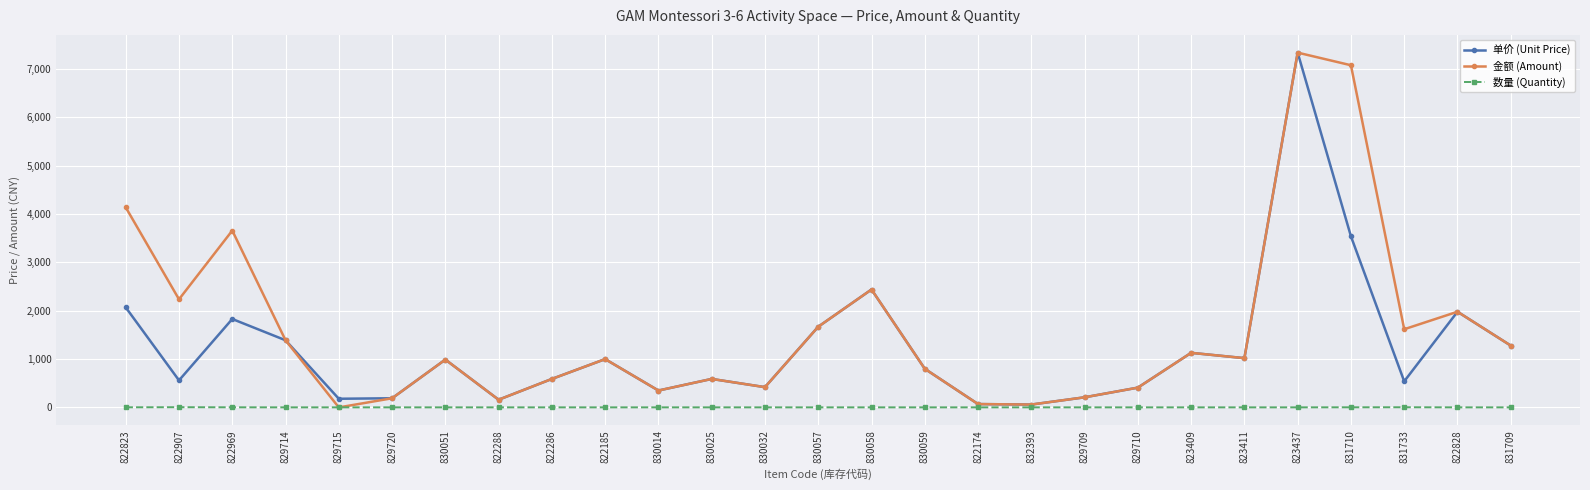

What are all the series names shown in the legend?

单价 (Unit Price), 金额 (Amount), 数量 (Quantity)